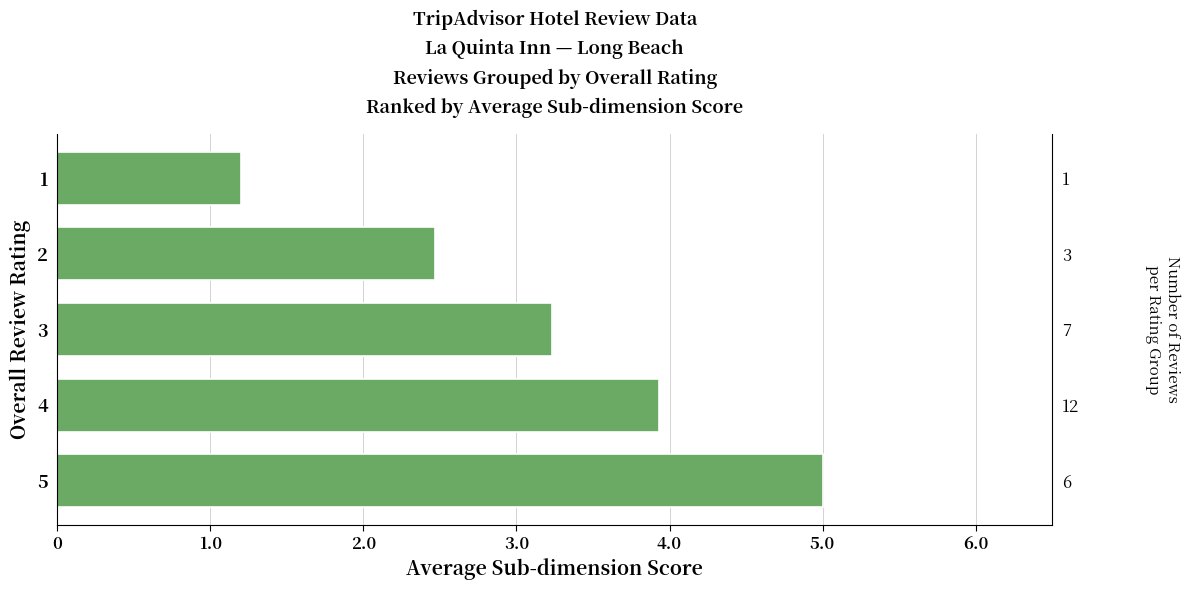

What is the difference between the values at 2 and 3?

0.8